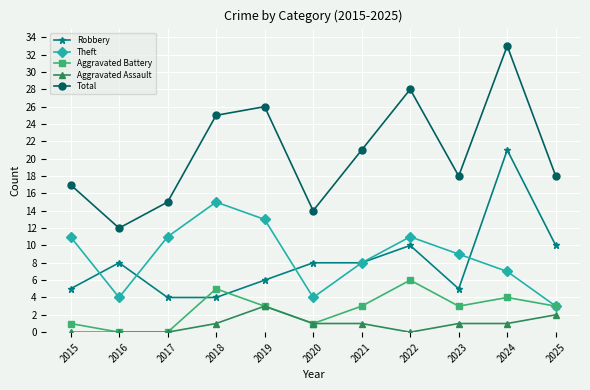

What is the difference between the Aggravated Assault values at 2024 and 2025?

1